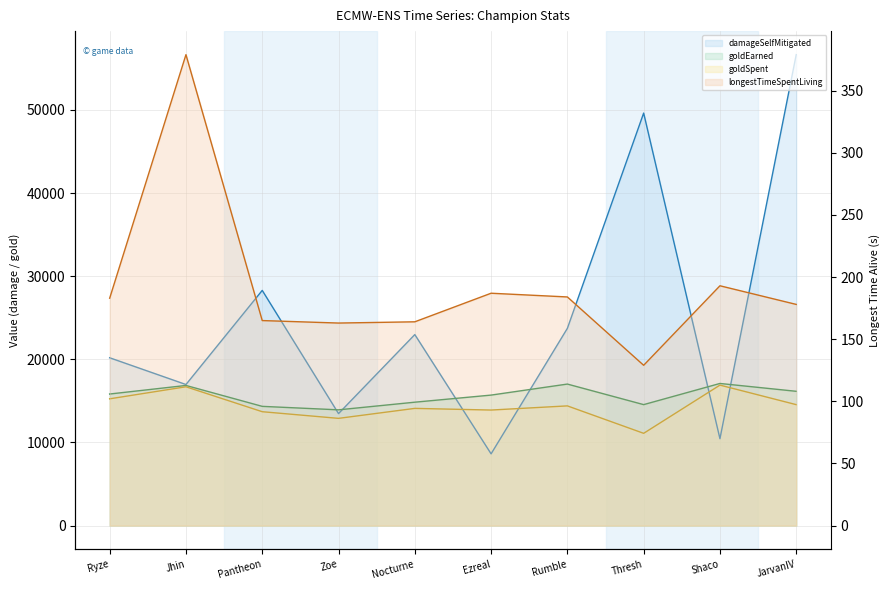

How many values in the goldSpent series are below 14400?

5